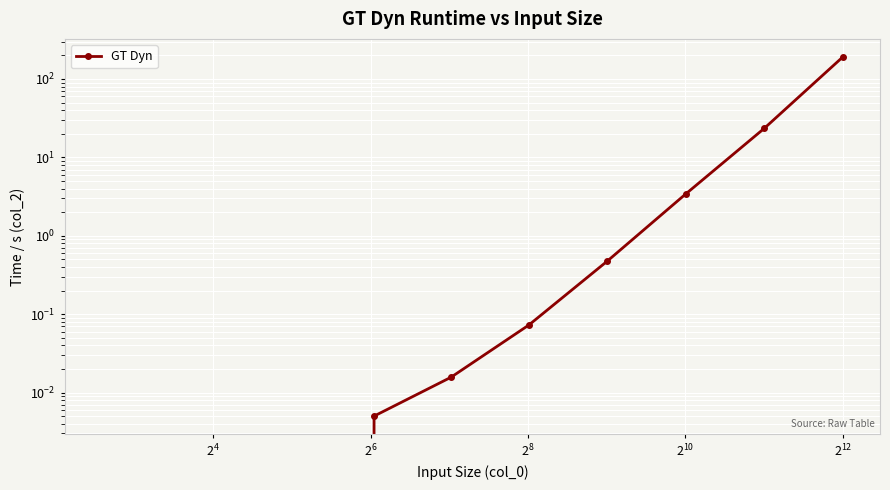

True or false: the data shows 0.0 at $\mathdefault{2^{10}}$.

False